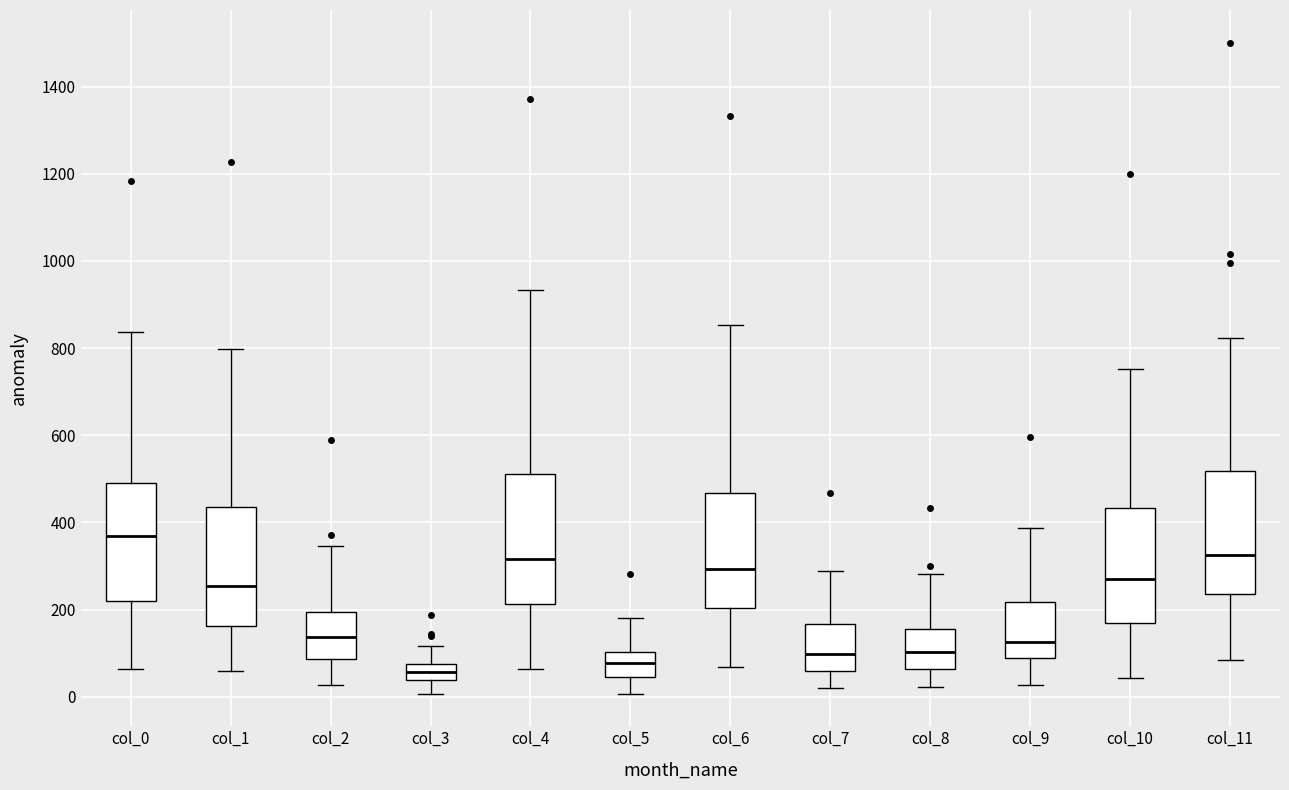

Reading left to right, transcribe this box plot: for each box, give where its median line is, the range the box spans, and where its two whiskers end, as read against the y-axis. The values are not printed on the chart, so give them approximately, as read against the axis.

col_0: median 360, box 220 to 500, whiskers 60 to 840
col_1: median 260, box 160 to 440, whiskers 60 to 800
col_2: median 140, box 80 to 200, whiskers 20 to 340
col_3: median 60, box 40 to 80, whiskers 0 to 120
col_4: median 320, box 220 to 520, whiskers 60 to 940
col_5: median 80, box 40 to 100, whiskers 0 to 180
col_6: median 300, box 200 to 460, whiskers 60 to 860
col_7: median 100, box 60 to 160, whiskers 20 to 280
col_8: median 100, box 60 to 160, whiskers 20 to 280
col_9: median 120, box 80 to 220, whiskers 20 to 380
col_10: median 280, box 160 to 440, whiskers 40 to 760
col_11: median 320, box 240 to 520, whiskers 80 to 820